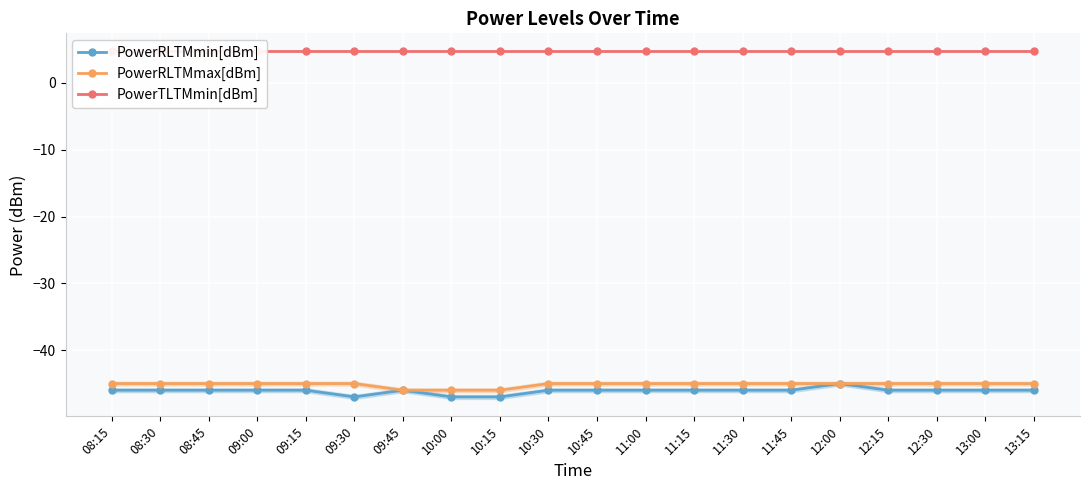

True or false: PowerRLTMmax[dBm] has a value of -74 at 08:30.

False